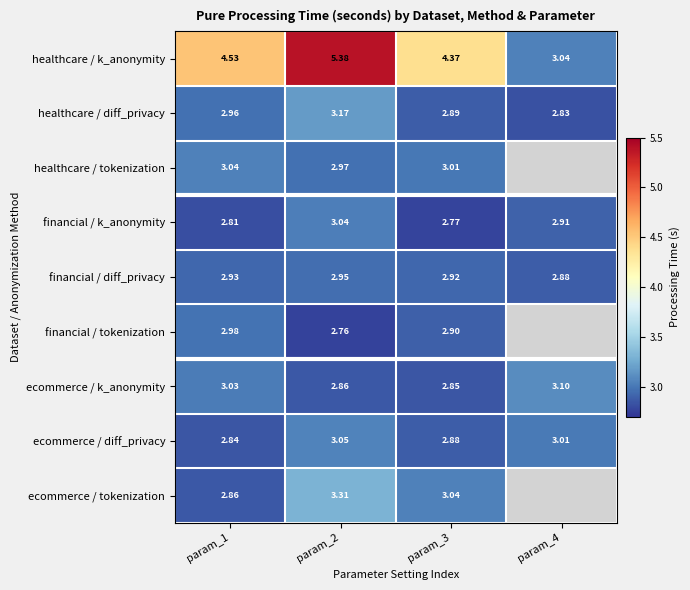

At which category is the sum across all series the highest?

param_2